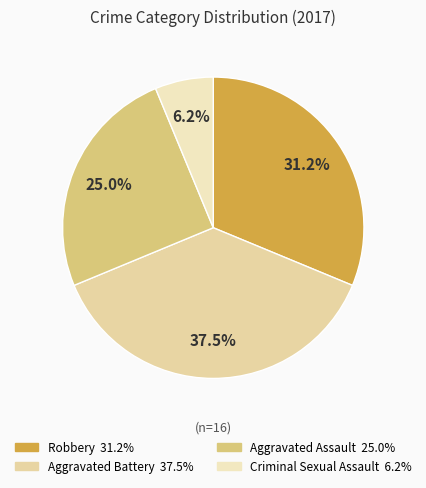

Rank the categories by value from highest to lowest.

Aggravated Battery, Robbery, Aggravated Assault, Criminal Sexual Assault